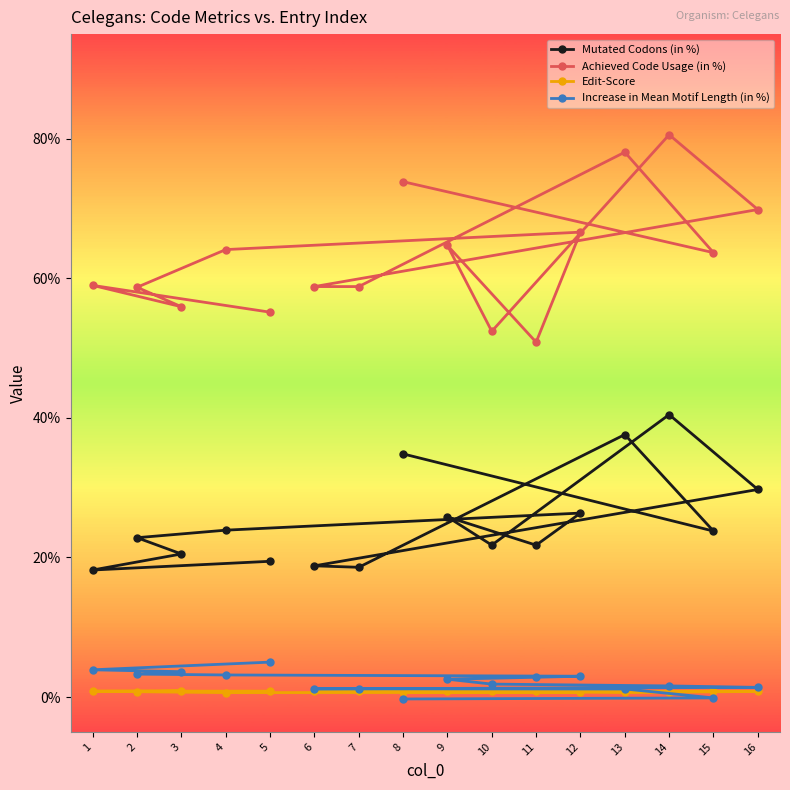

What is the minimum value for Mutated Codons (in %)?

18.2